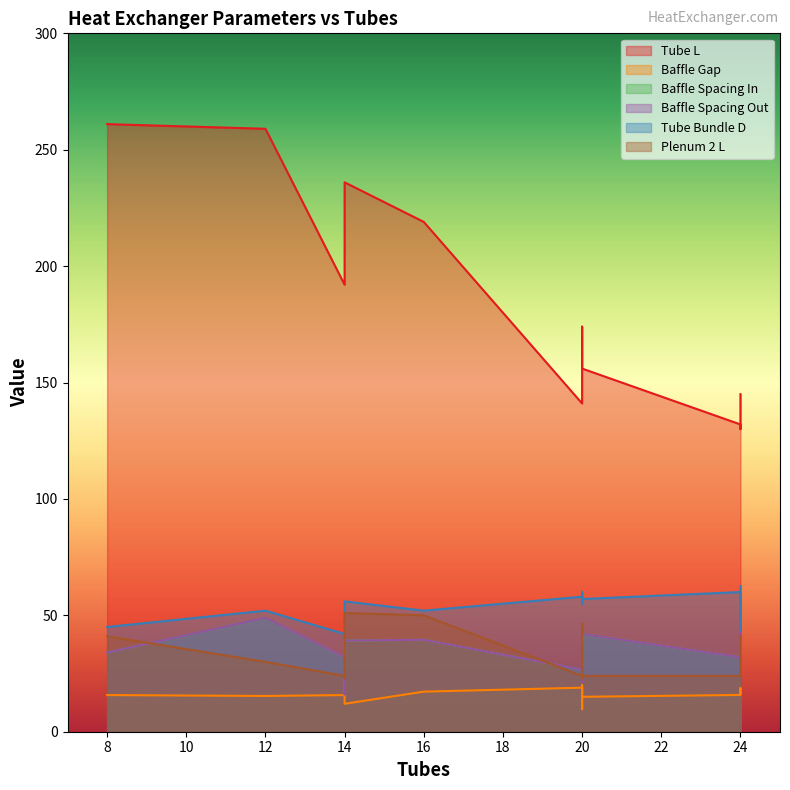

How many series are shown in this chart?

6